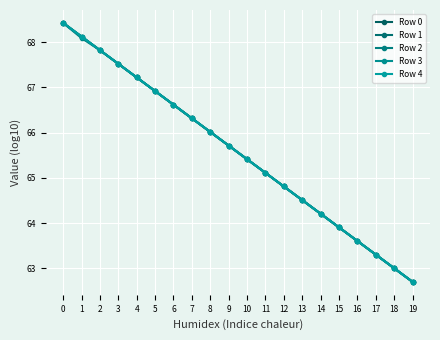

What is the greatest value displayed?

68.4